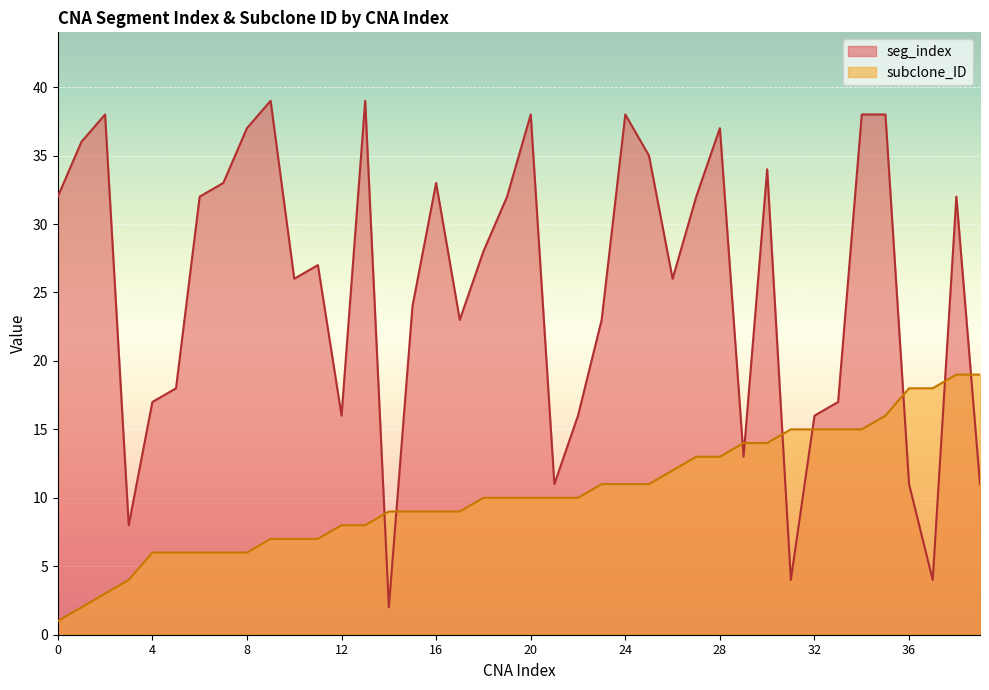

What is the total value across all series at 21?

21